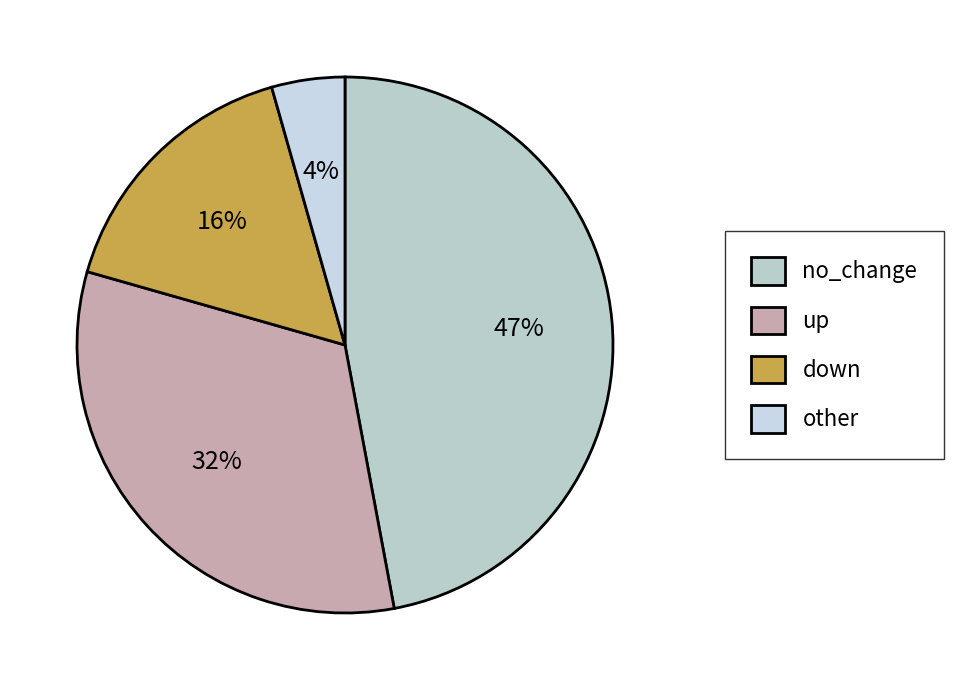

Is it true that no_change is 47% of the pie?

True